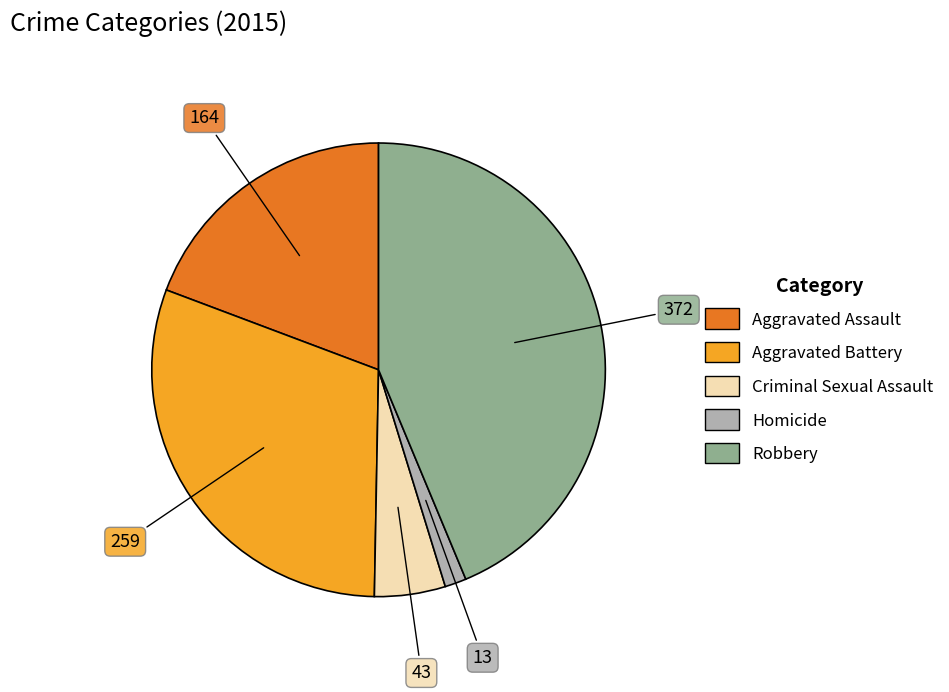

Is the sum of Criminal Sexual Assault and Robbery greater than half?

No